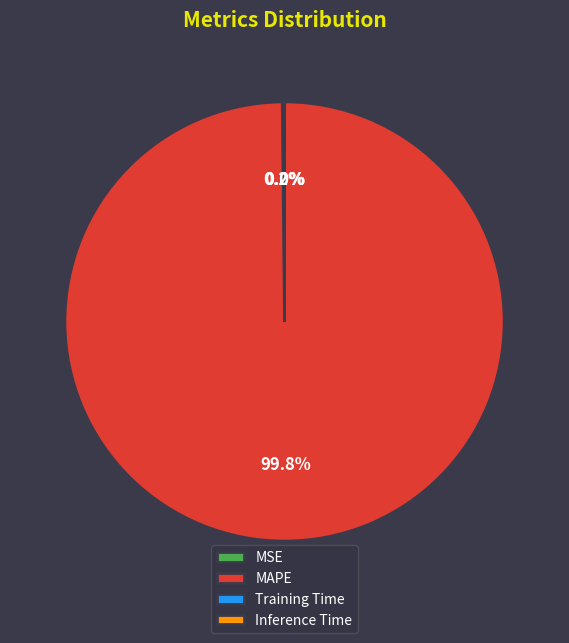

Which slice is the largest?

MAPE